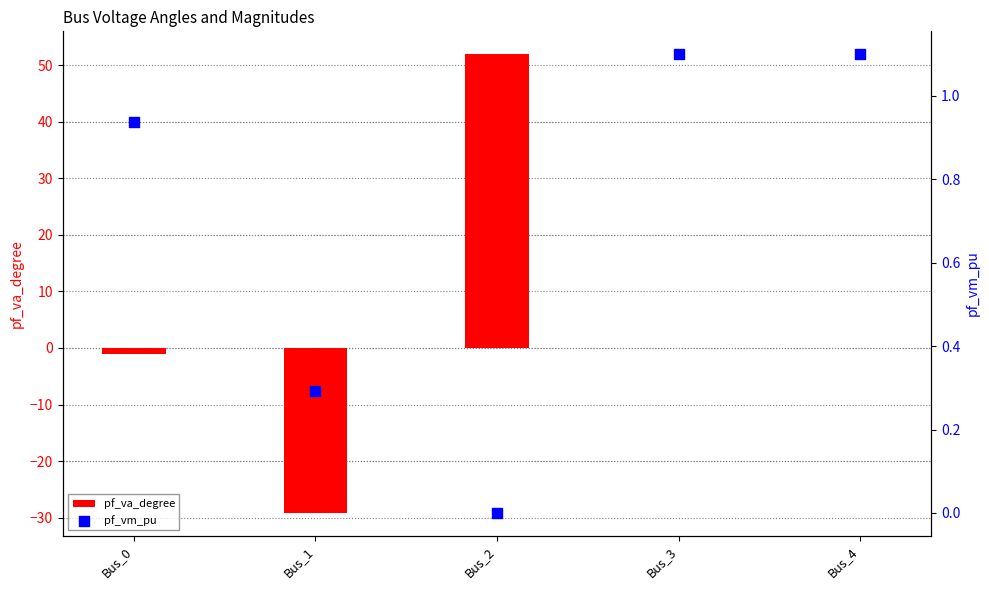

At which category is the sum across all series the highest?

Bus_2